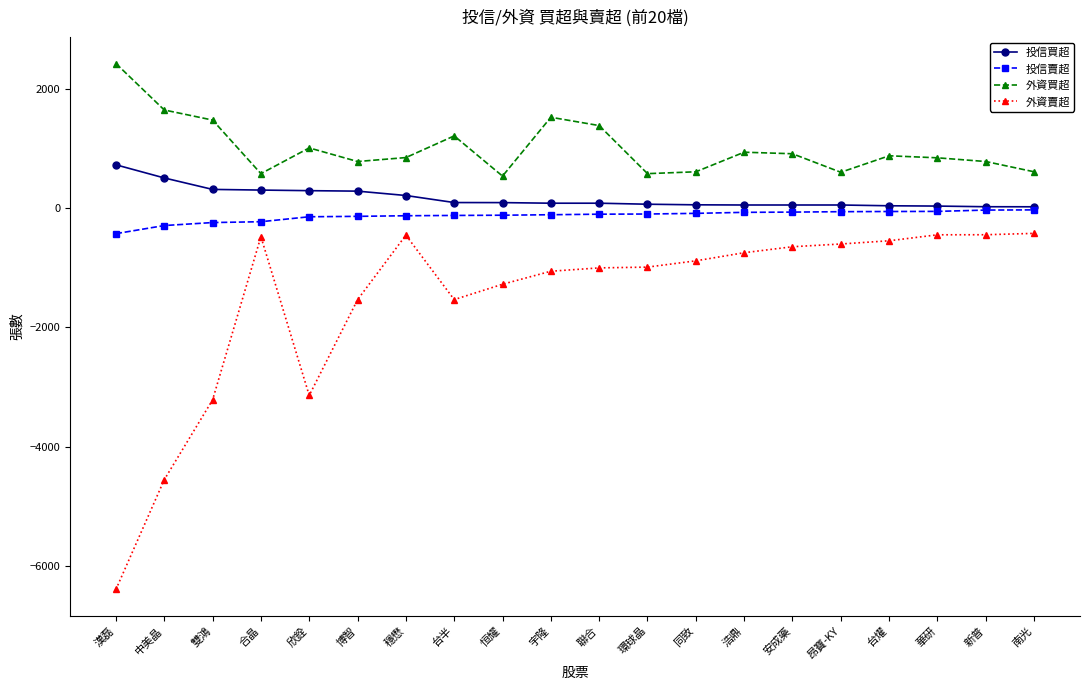

What is the lowest value of the 外資買超 series?

534